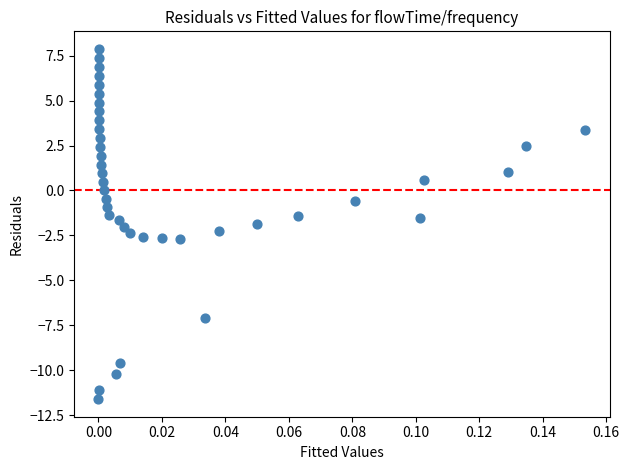

What is the range of Y values (max minus min)?

19.5